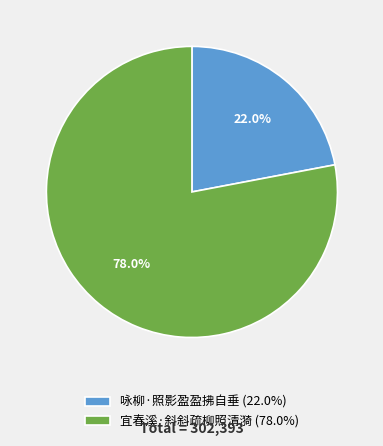

To the nearest percent, what is the difference between the largest and smallest slice percentages?

56%